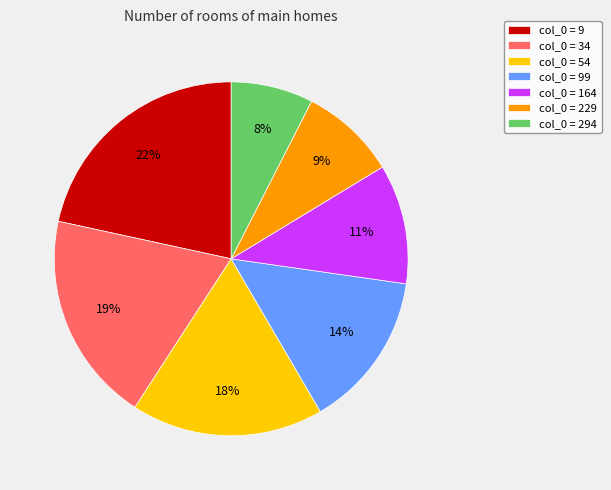

Is there any slice that represents more than half of the pie?

No